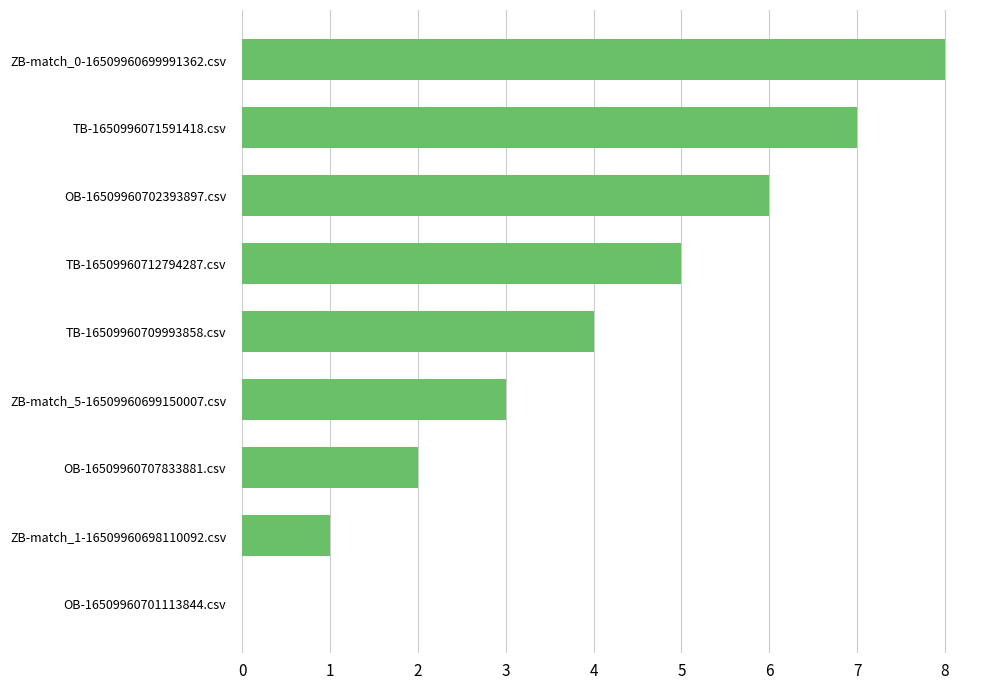

What is the change in value from OB-16509960702393897.csv to ZB-match_0-16509960699991362.csv?

+2